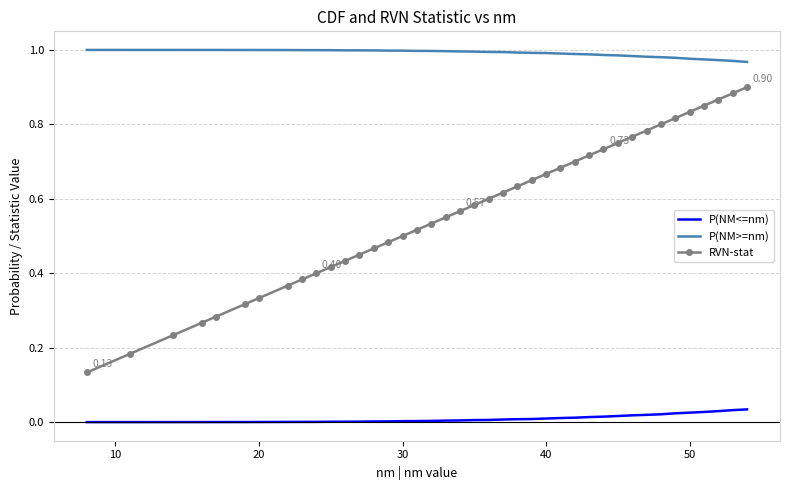

Which series has the largest total across all categories?

P(NM>=nm)